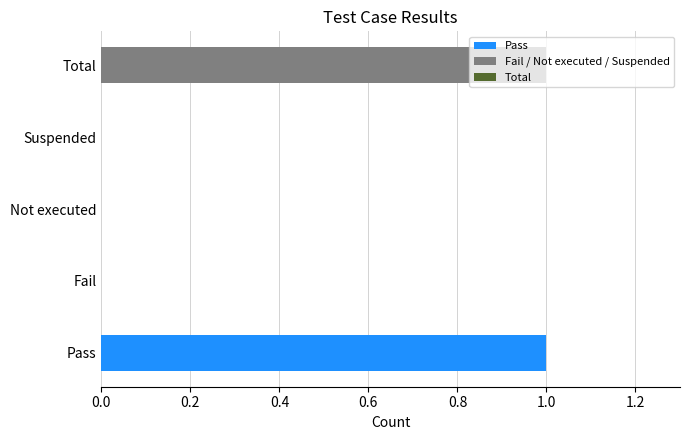

The value at Not executed is 0. True or false?

True